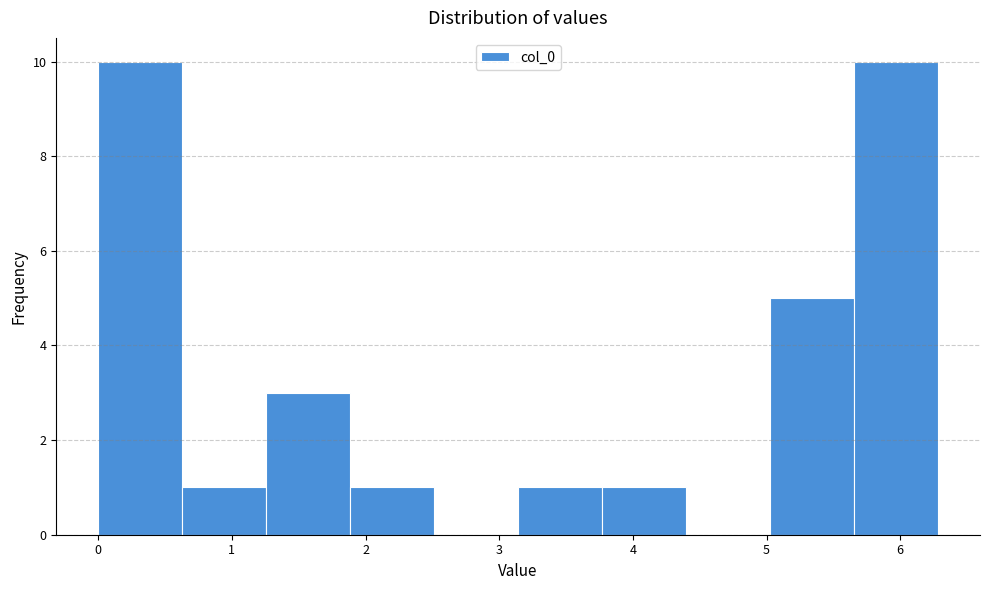

How tall is the bar that spans 5.0 to 5.7 on the x-axis? Neither the bar edges nor the heights are printed on the chart, so give them approximately, as read against the axes.

5